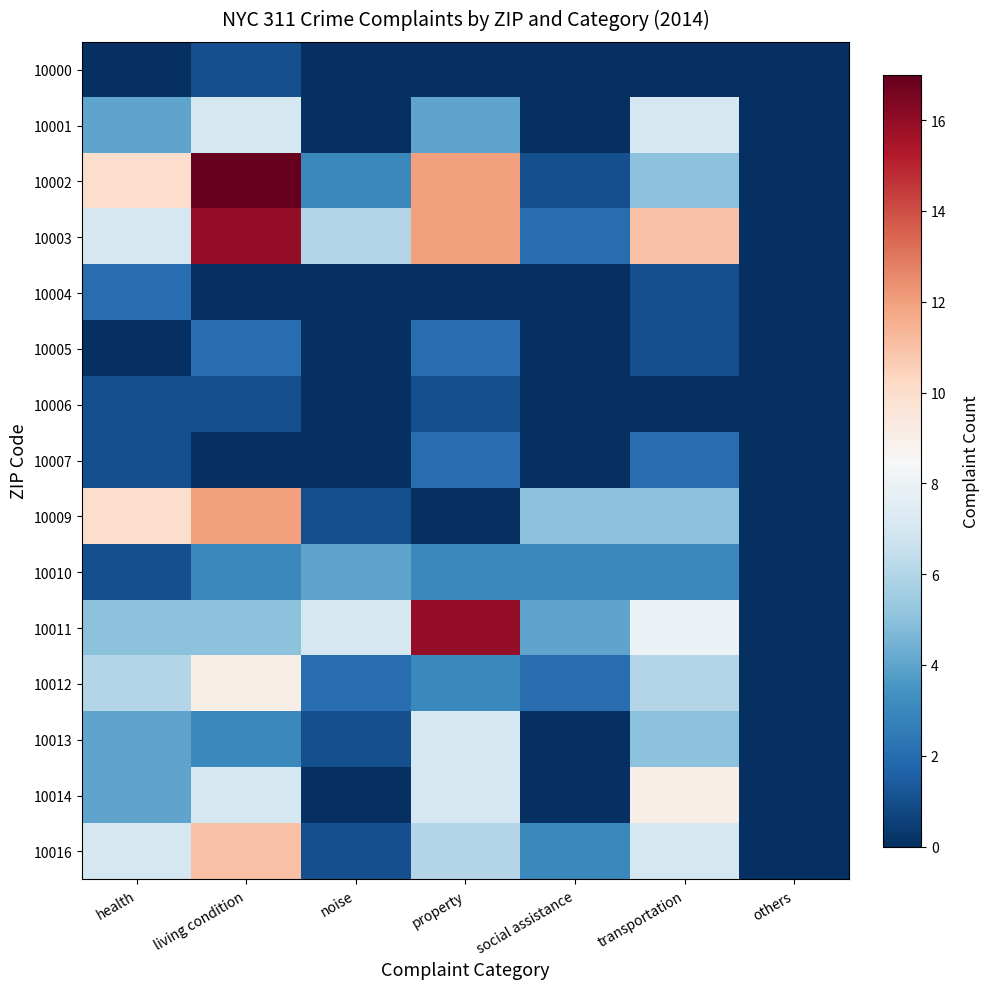

How many categories are shown in the chart?

7